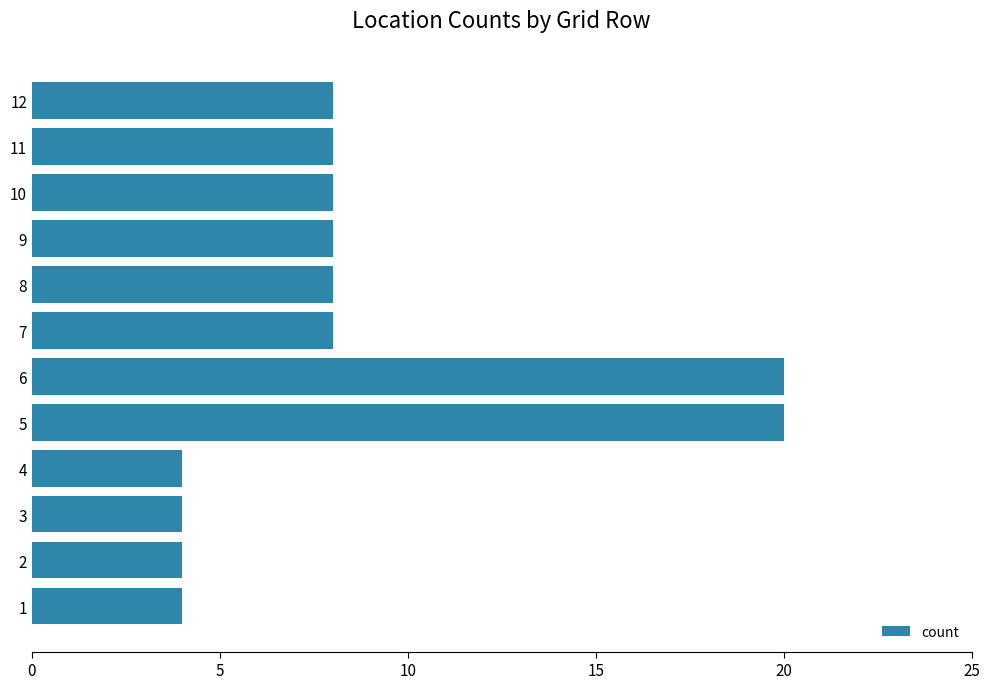

What is the sum of all values?

104